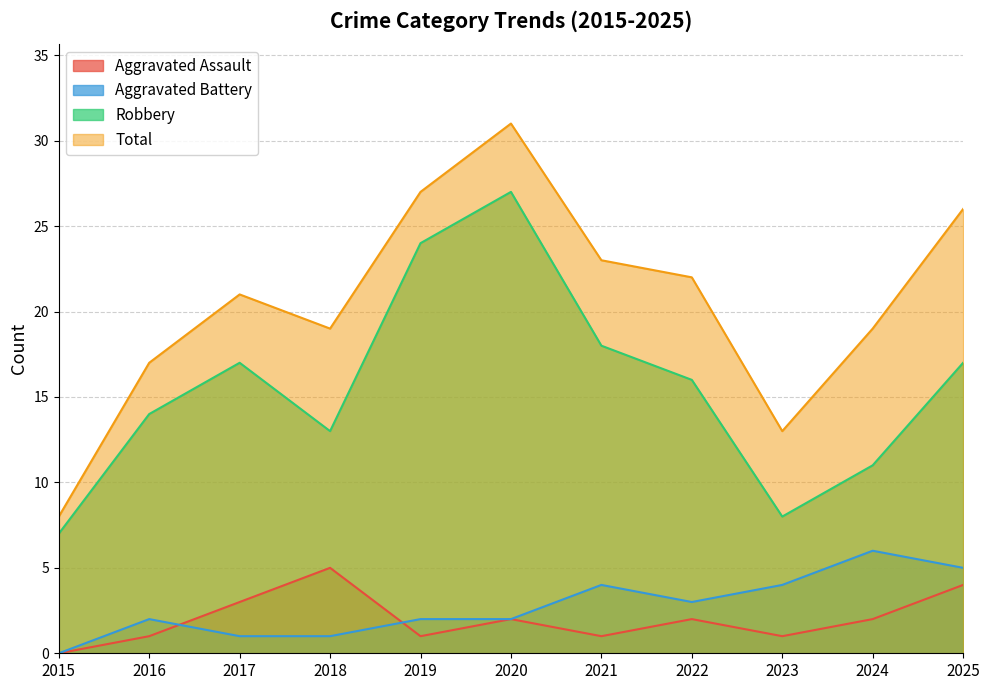

Which series has the widest spread of values?

Total